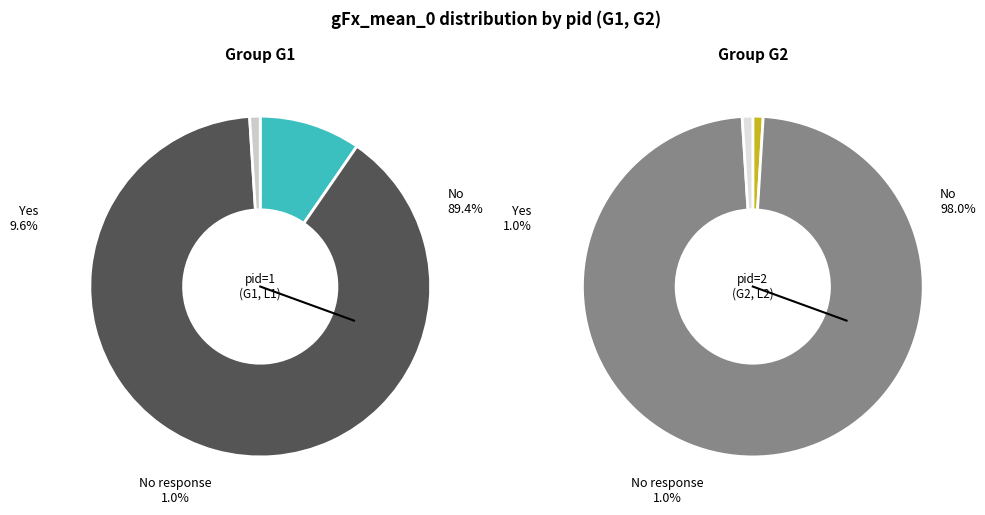

Between 1 and 2, which is larger?

1